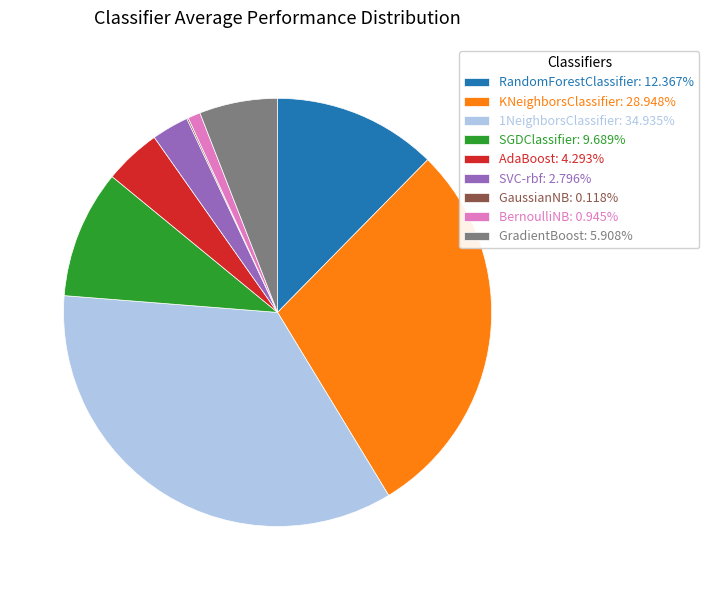

Does GradientBoost: 5.908% account for over 50% of the chart?

No